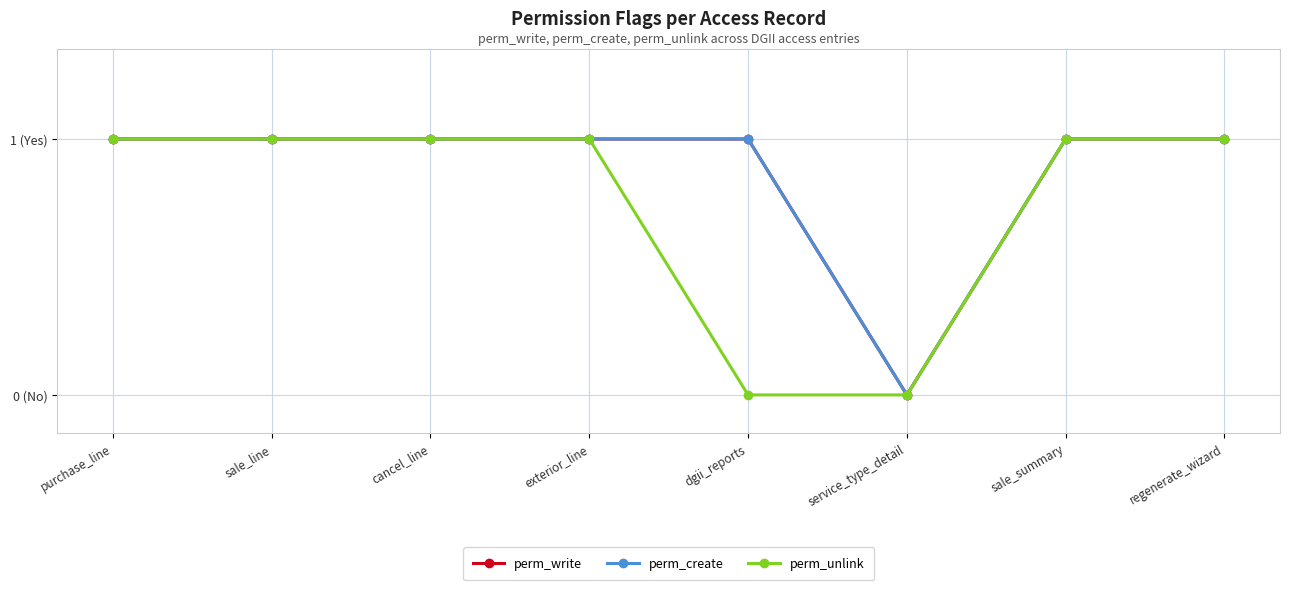

Is this an area chart (filled region under the line)?

No